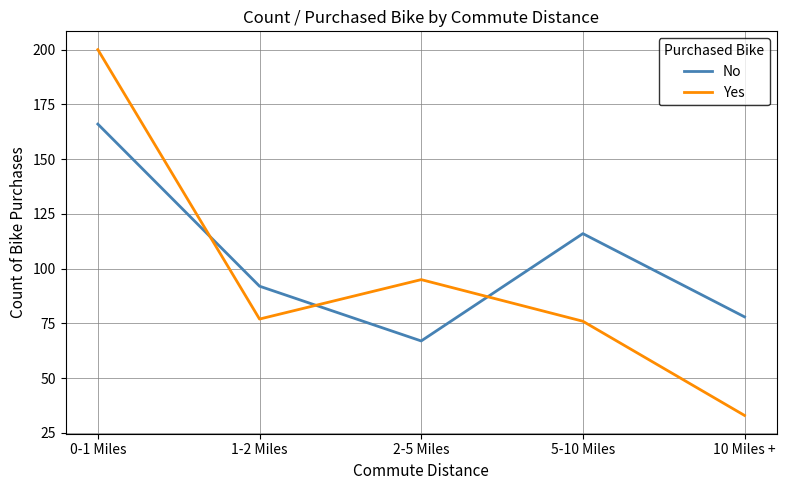

What position from the right is 10 Miles +?

1